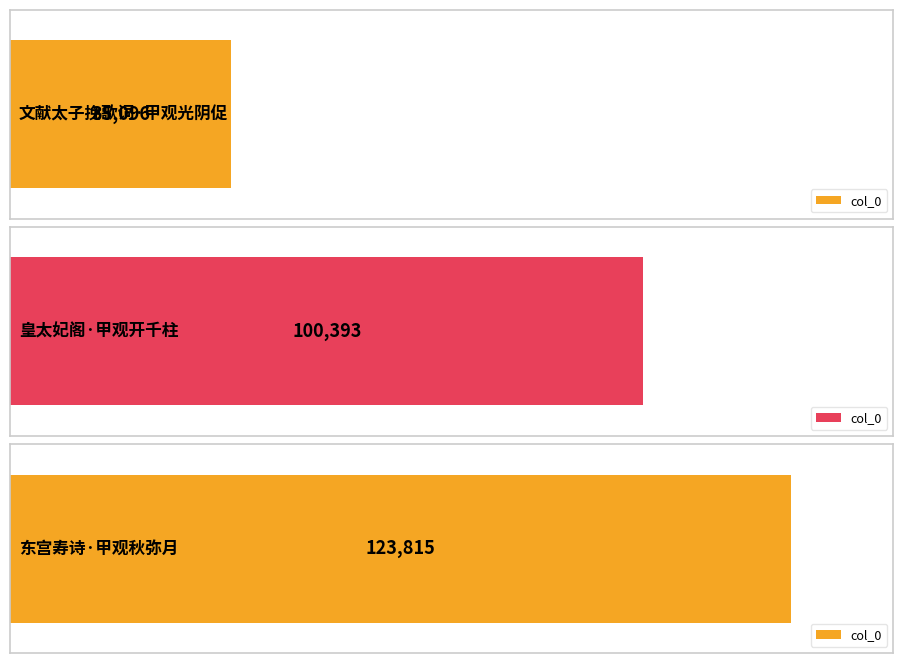

Rank the categories by value from lowest to highest.

文献太子挽歌词·甲观光阴促, 皇太妃阁·甲观开千柱, 东宫寿诗·甲观秋弥月